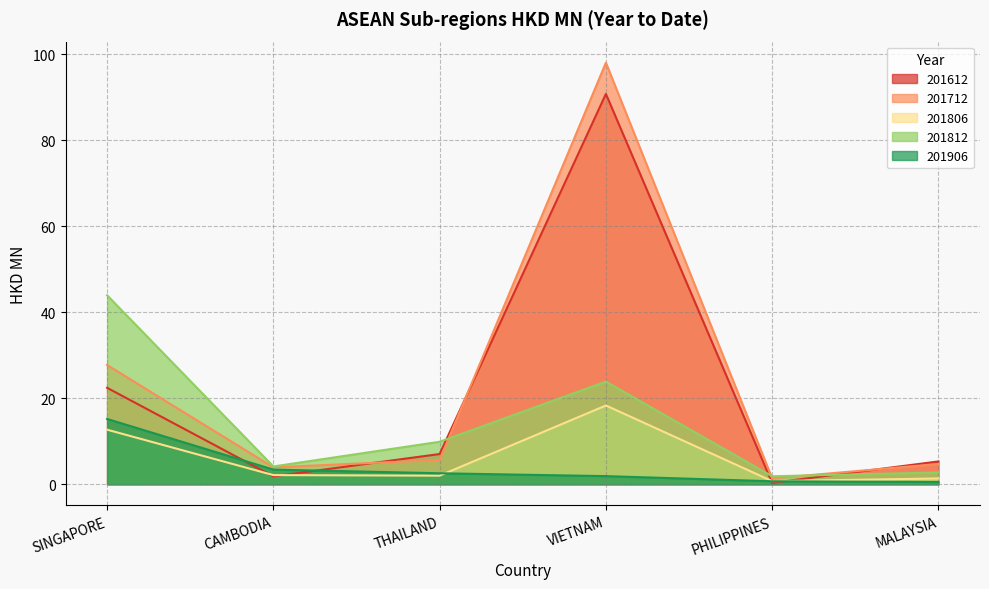

At MALAYSIA, list the series in order from largest to smallest.

201612, 201712, 201812, 201806, 201906